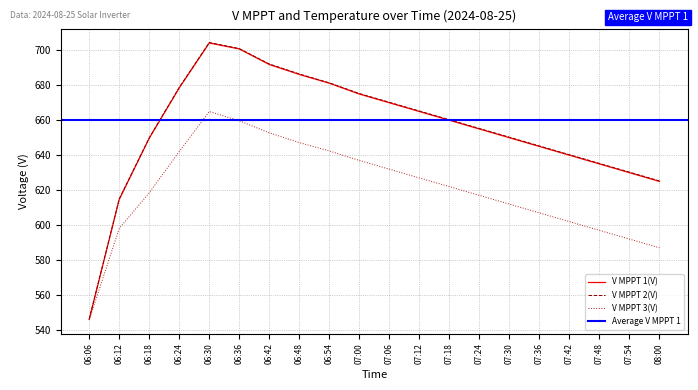

True or false: V MPPT 1(V) and V MPPT 3(V) cross at least once.

False